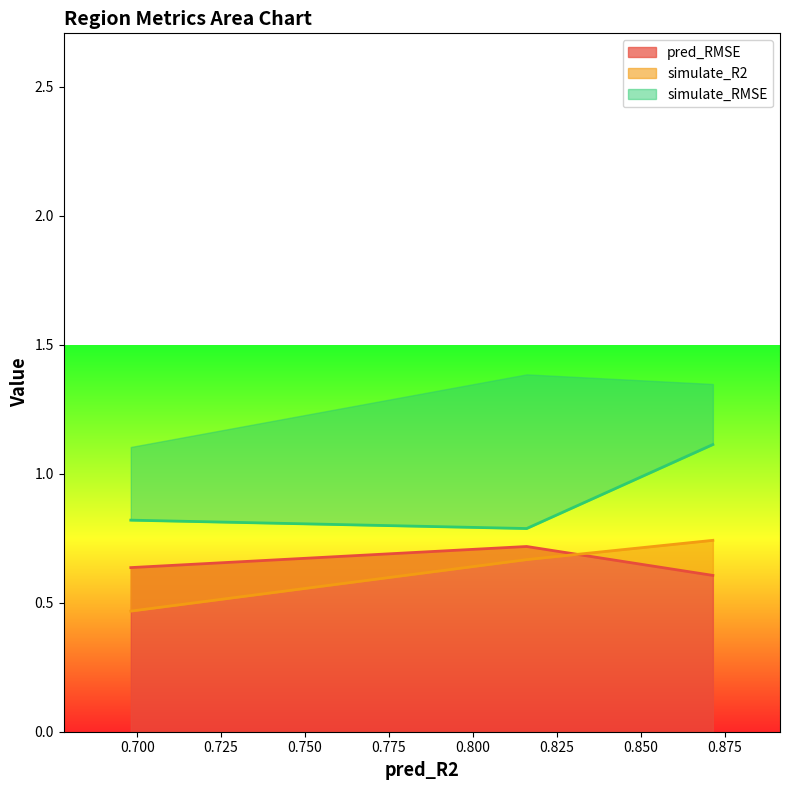

Which category has the lowest value across all series?

0.6981063135751828